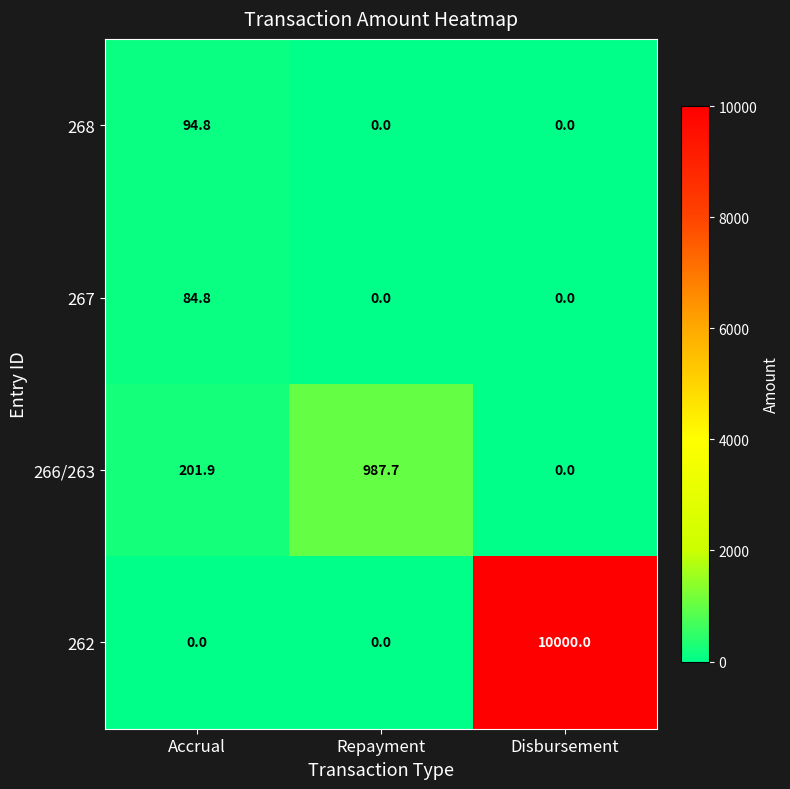

What is the total value across all series at Disbursement?

10000.0